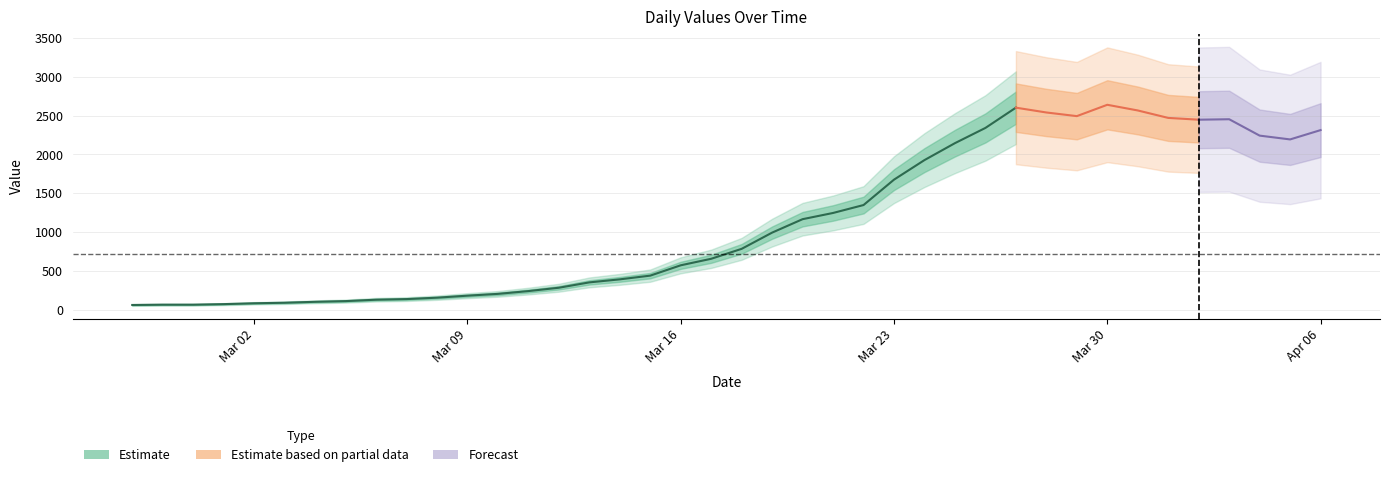

Does the chart display data point markers on the line(s)?

No